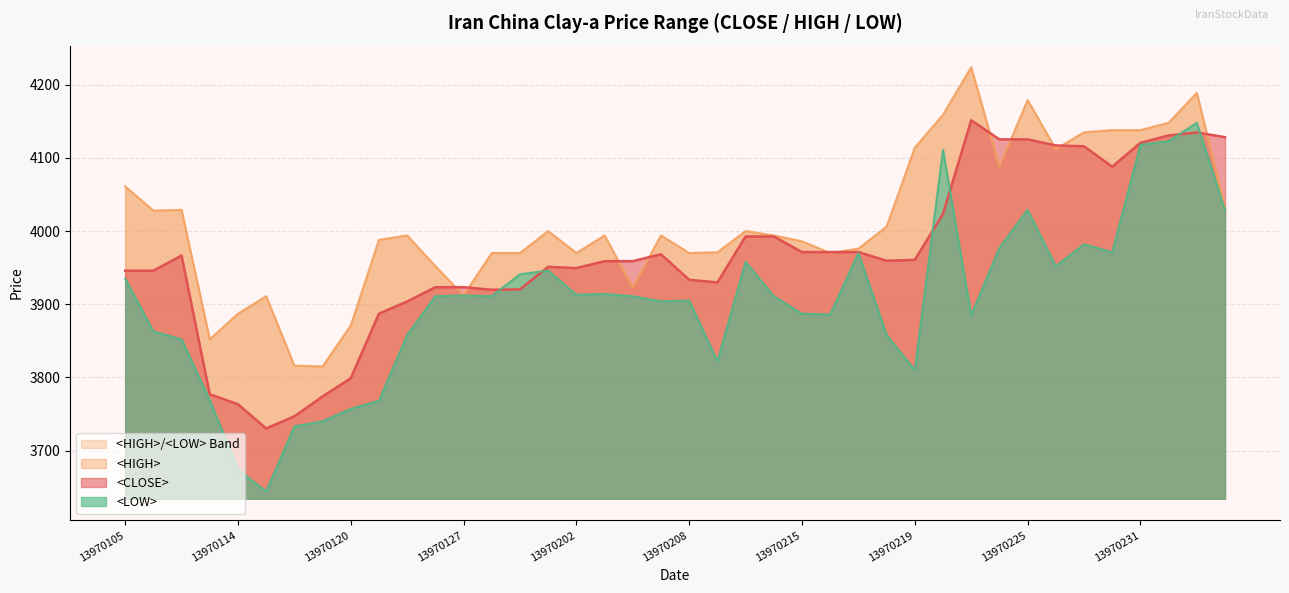

Where is the first local minimum for <CLOSE>?

13970115